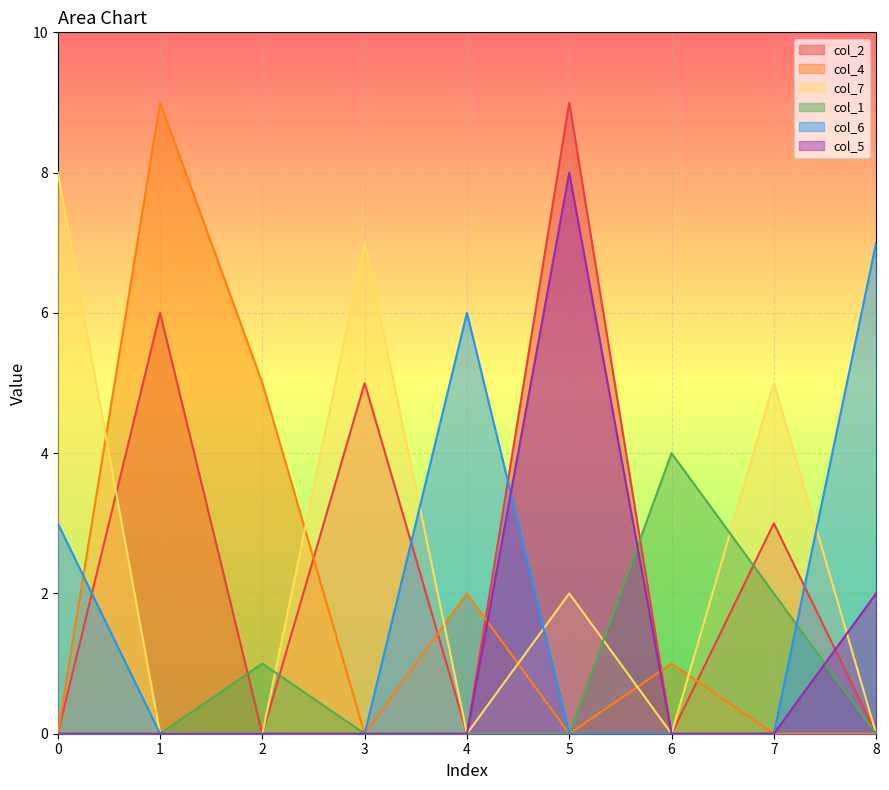

Is the value of col_1 at 0 greater than the value of col_4 at 0?

No